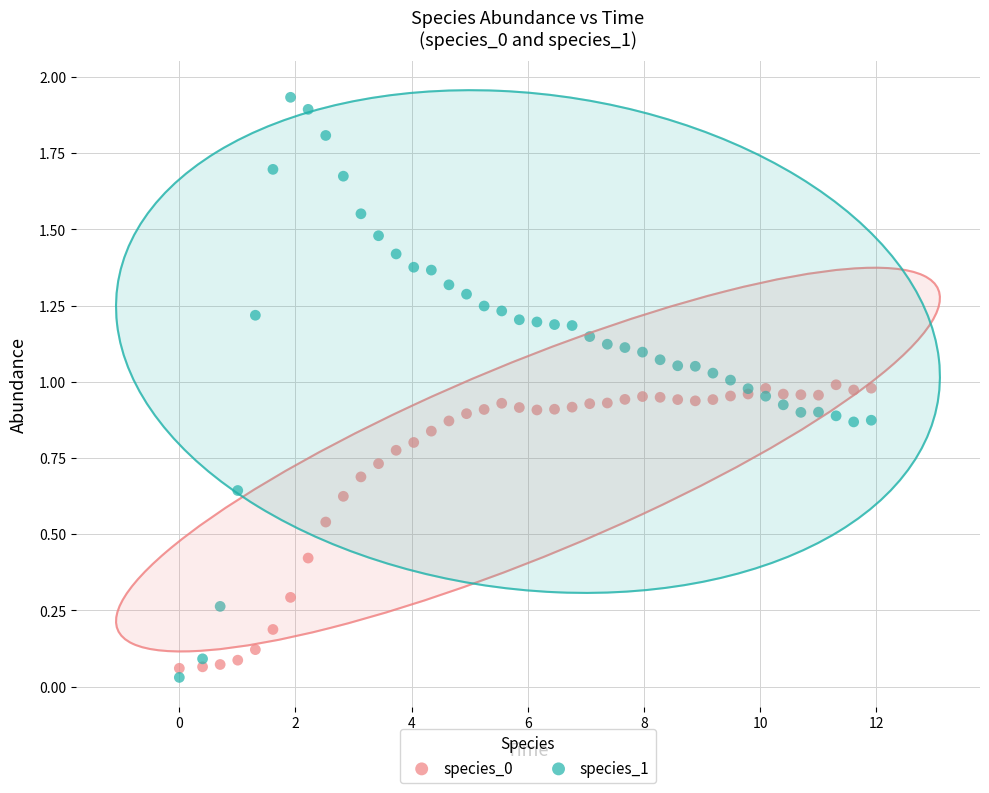

Which series has the widest spread of Y values?

species_1